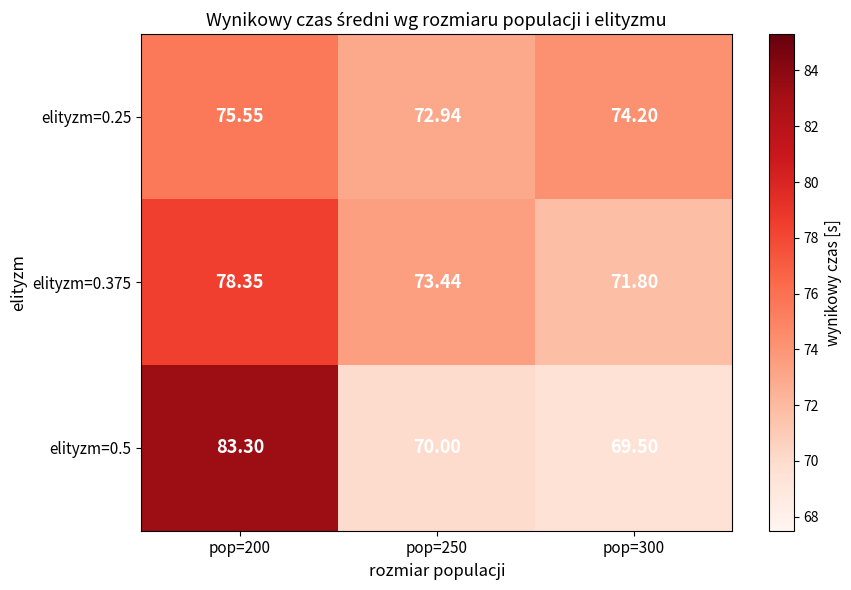

Is the value of elityzm=0.5 at pop=200 greater than the value of elityzm=0.375 at pop=300?

Yes